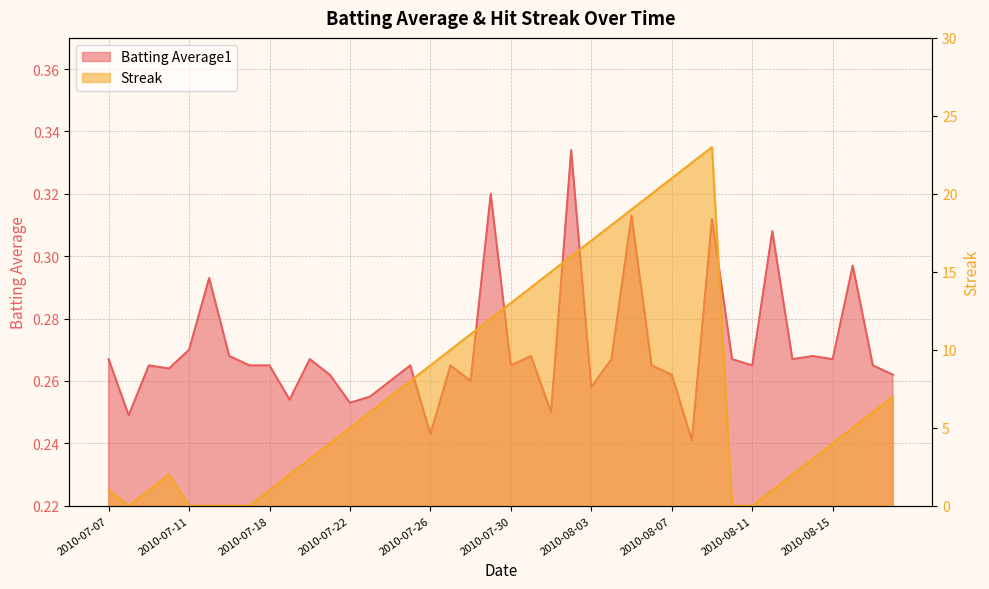

Which category has the lowest value across all series?

2010-07-08